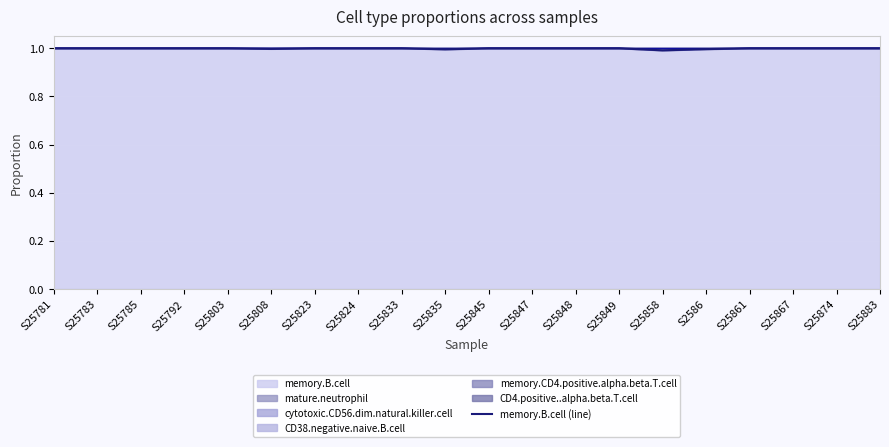

Reading left to right, list all the values displayed in this chart.

S25781=1.0	S25783=1.0	S25785=1.0	S25792=1.0	S25803=1.0	S25808=1.0	S25823=1.0	S25824=1.0	S25833=1.0	S25835=1.0	S25845=1.0	S25847=1.0	S25848=1.0	S25849=1.0	S25858=1.0	S2586=1.0	S25861=1.0	S25867=1.0	S25874=1.0	S25883=1.0